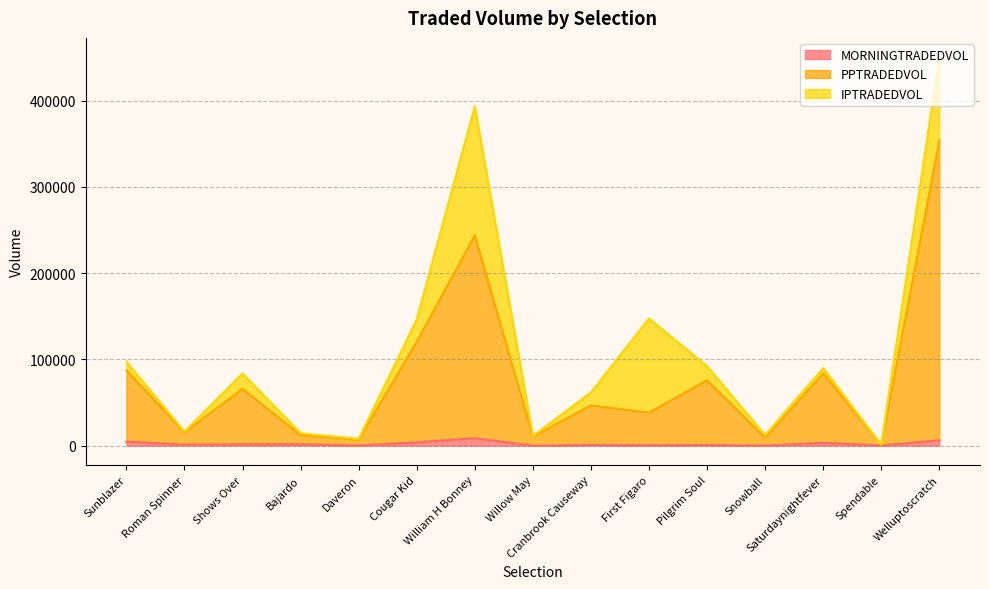

How many data points in MORNINGTRADEDVOL are less than 1159?

7